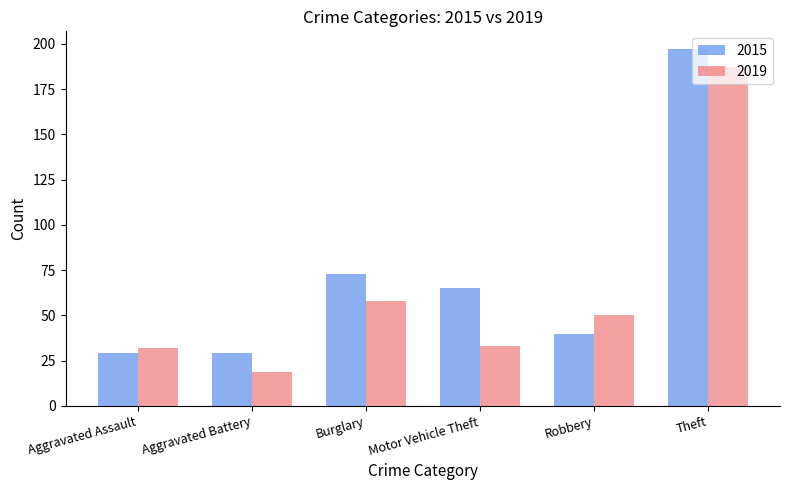

The value of 2015 at Aggravated Battery is 9. True or false?

False